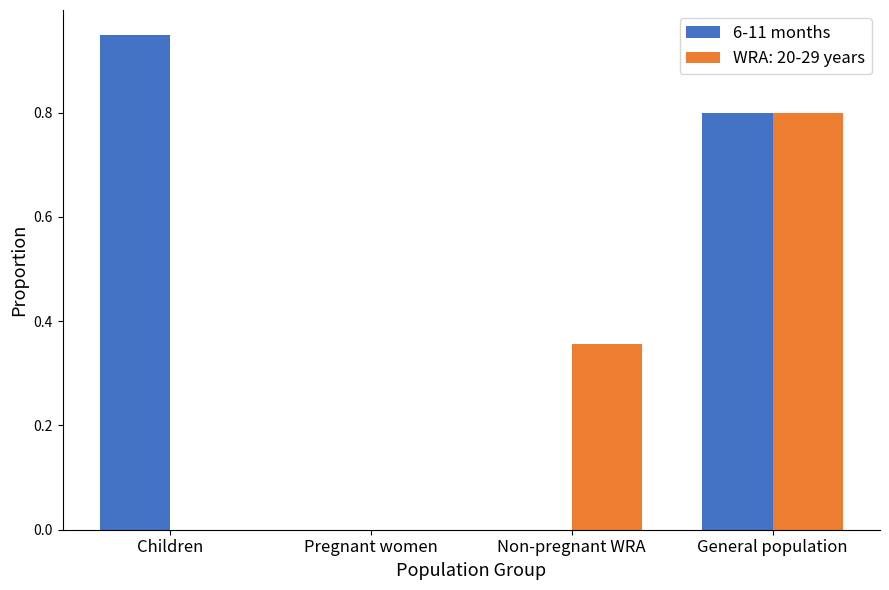

At which category is the sum across all series the highest?

General population